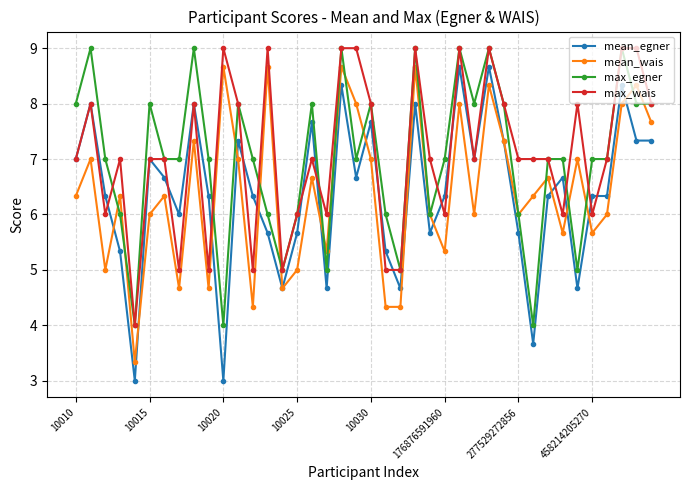

What is the greatest value displayed?

9.0